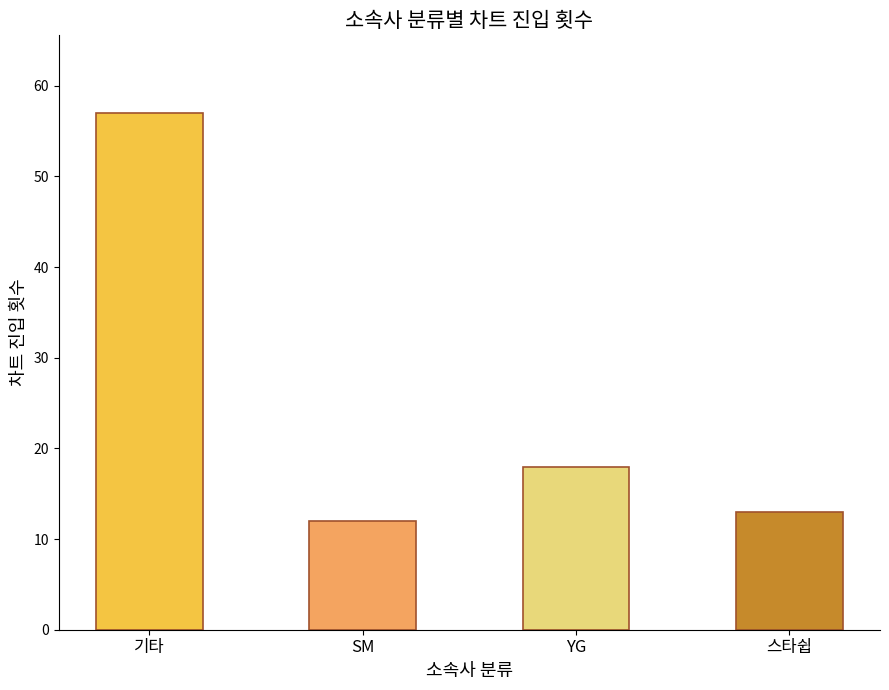

How many bars are there in total?

4